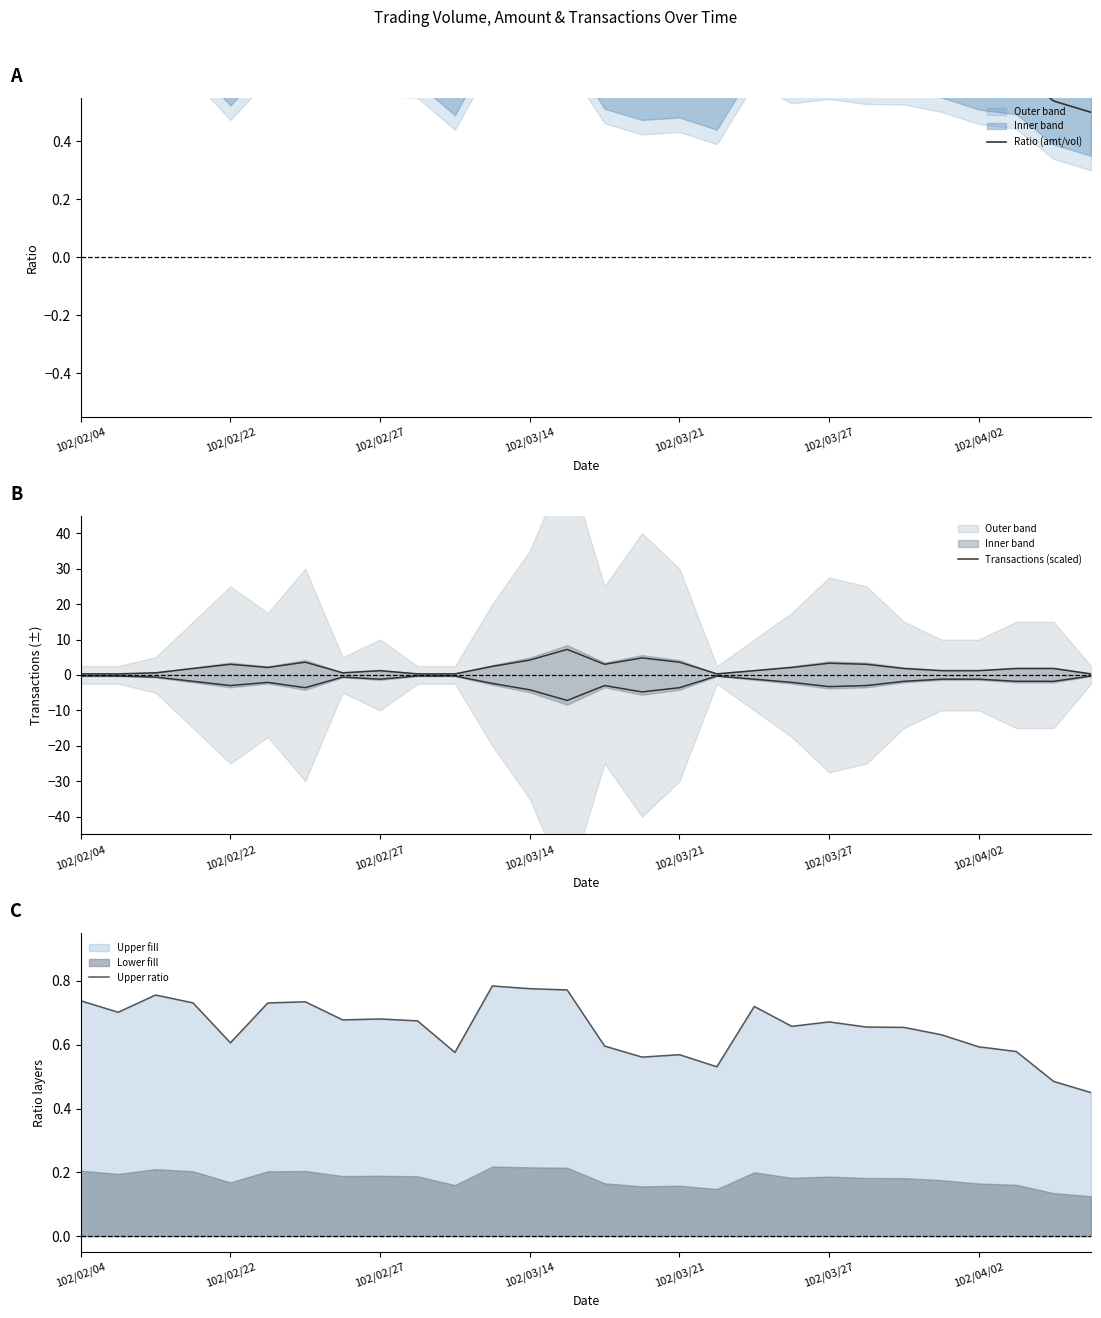

True or false: Upper ratio has more than 1 interior local peaks.

True